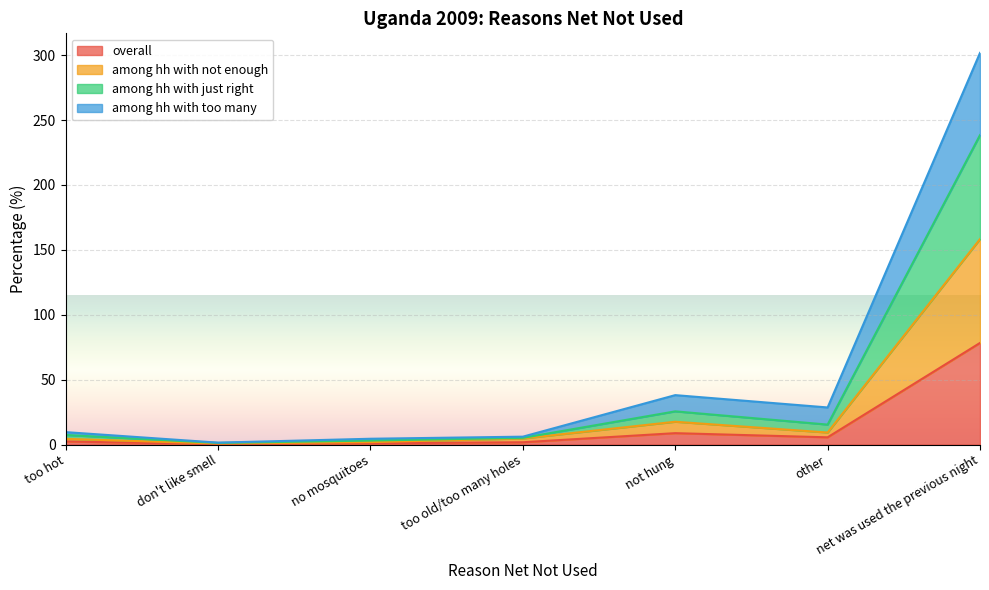

At how many categories does at least one series exceed 274?

1